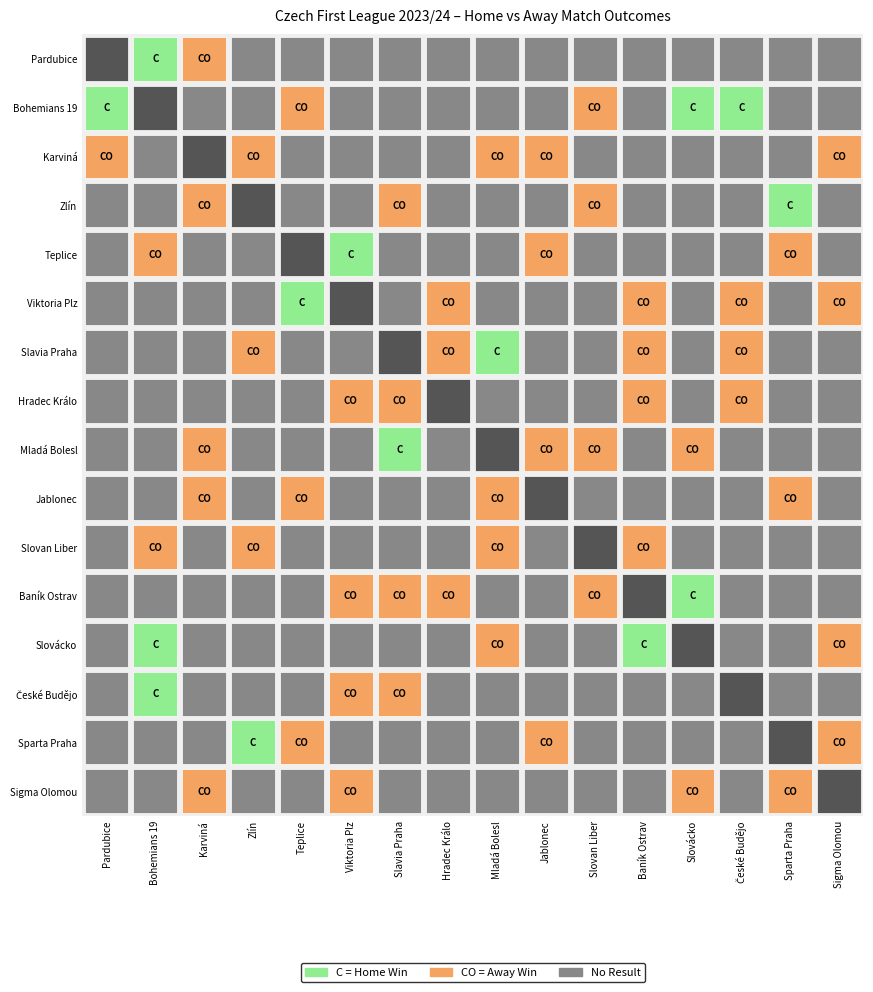

The value of Slovan Liberec at Teplice is 0. True or false?

True